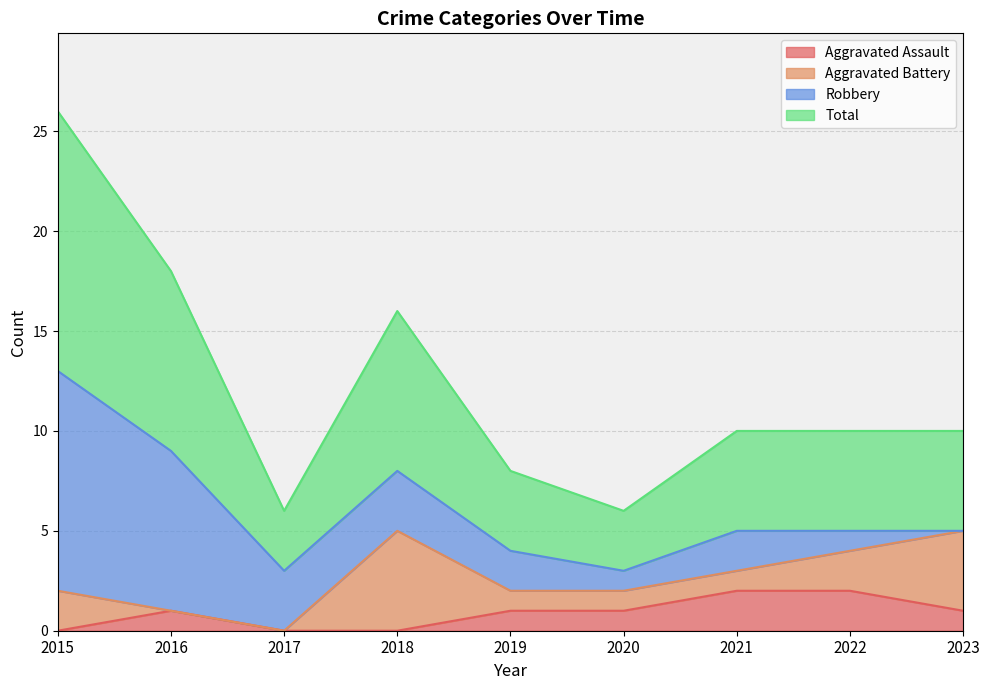

Rank the categories by Total value from highest to lowest.

2015, 2016, 2018, 2021, 2022, 2023, 2019, 2017, 2020